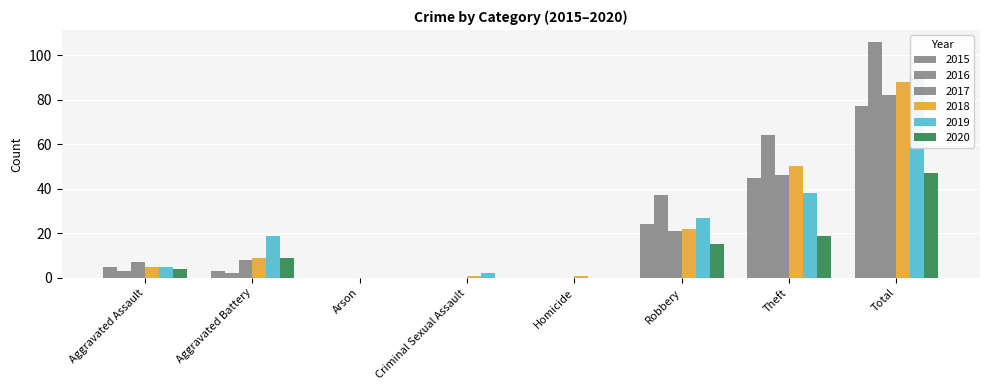

True or false: 2018 has a value of 13 at Aggravated Battery.

False